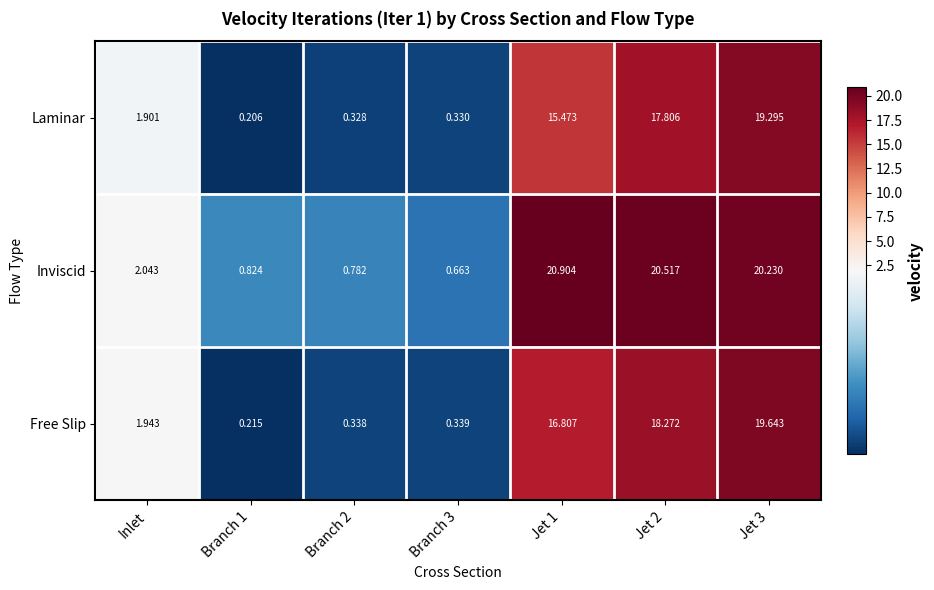

Rank the series by their average value, from lowest to highest.

Laminar, Free Slip, Inviscid